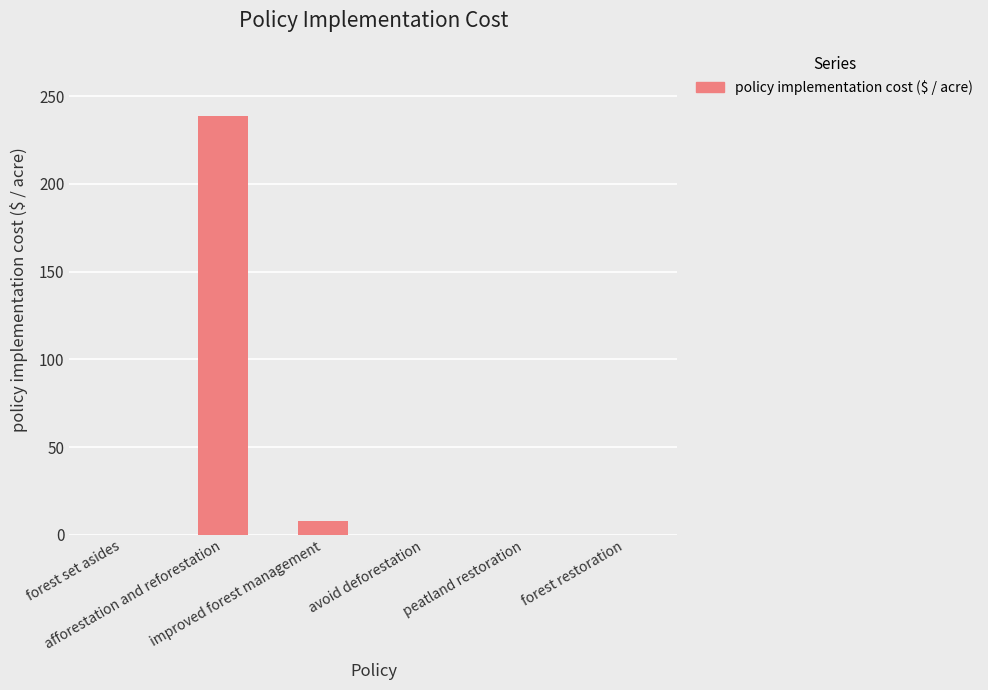

What is the change in value from forest set asides to afforestation and reforestation?

+238.8